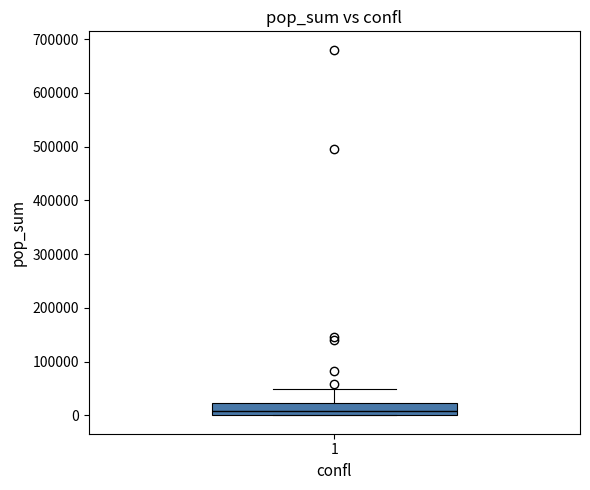

Read this box plot against the y-axis: the position of the median line, the range covered by the box, and the ends of both whiskers. The values are not printed on the chart, so give them approximately, as read against the axis.

median 10000, box 0 to 20000, whiskers 0 to 50000